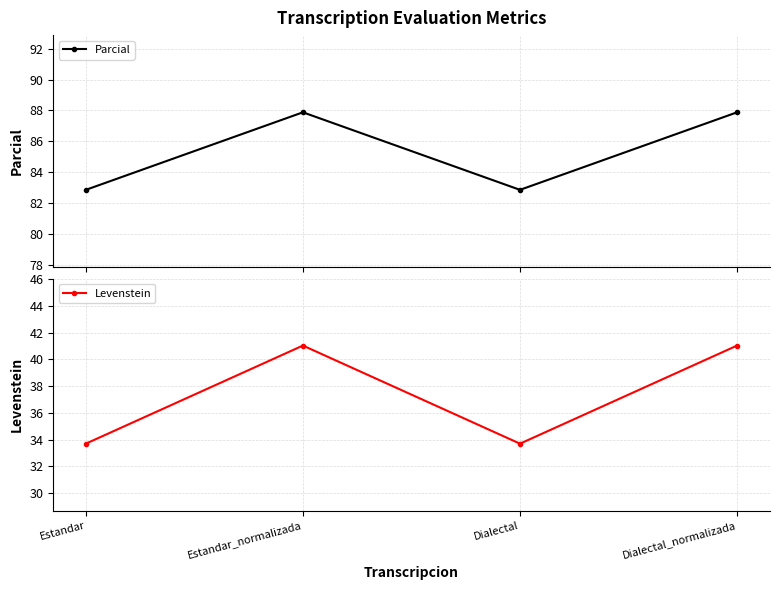

True or false: Parcial and Levenstein cross at least once.

False